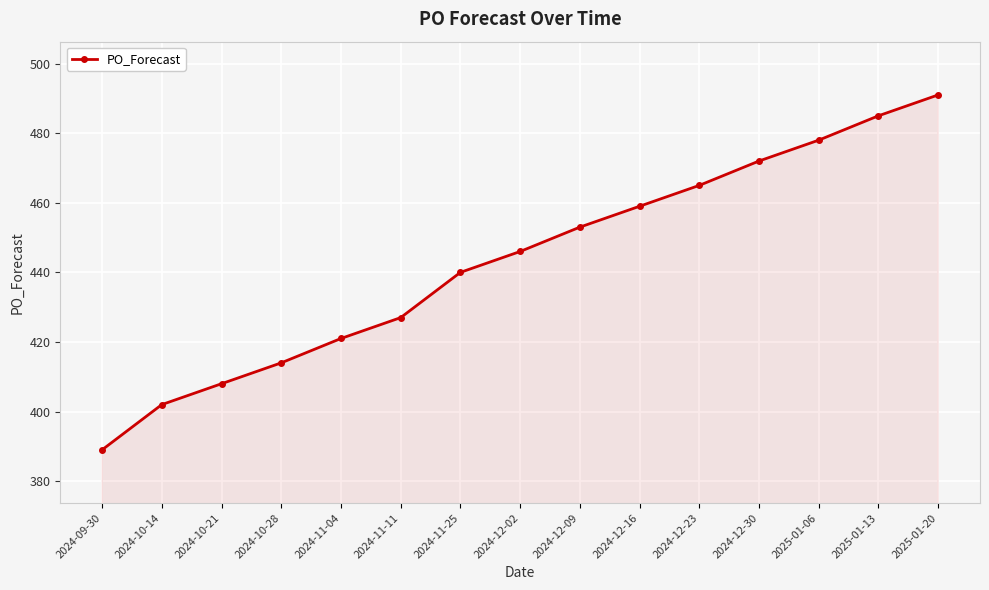

Reading left to right, what are all the values shown in this chart?

2024-09-30=389	2024-10-14=402	2024-10-21=408	2024-10-28=414	2024-11-04=421	2024-11-11=427	2024-11-25=440	2024-12-02=446	2024-12-09=453	2024-12-16=459	2024-12-23=465	2024-12-30=472	2025-01-06=478	2025-01-13=485	2025-01-20=491